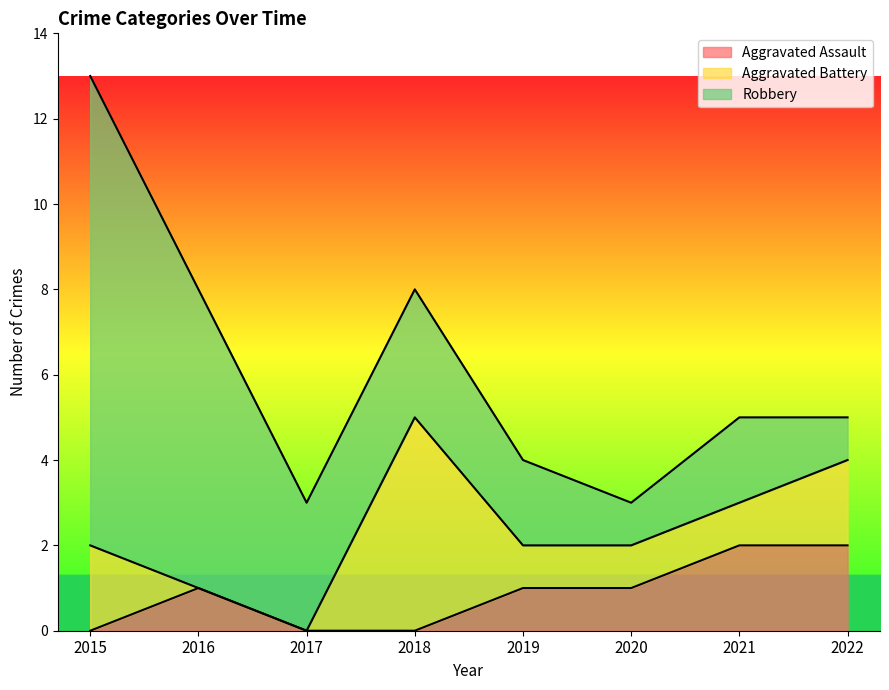

At which category is the sum across all series the highest?

2015